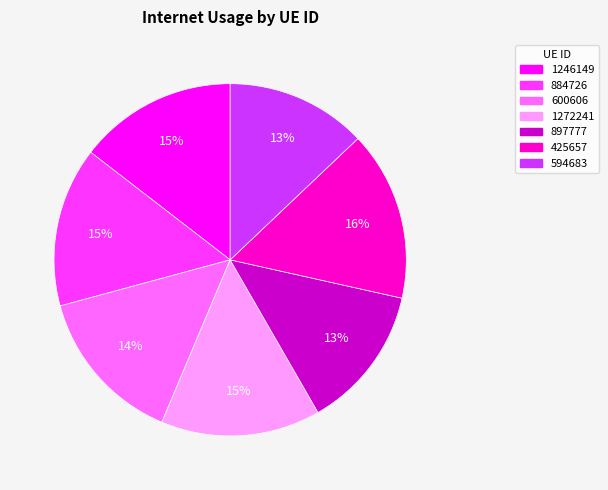

Does 884726 account for over 50% of the chart?

No